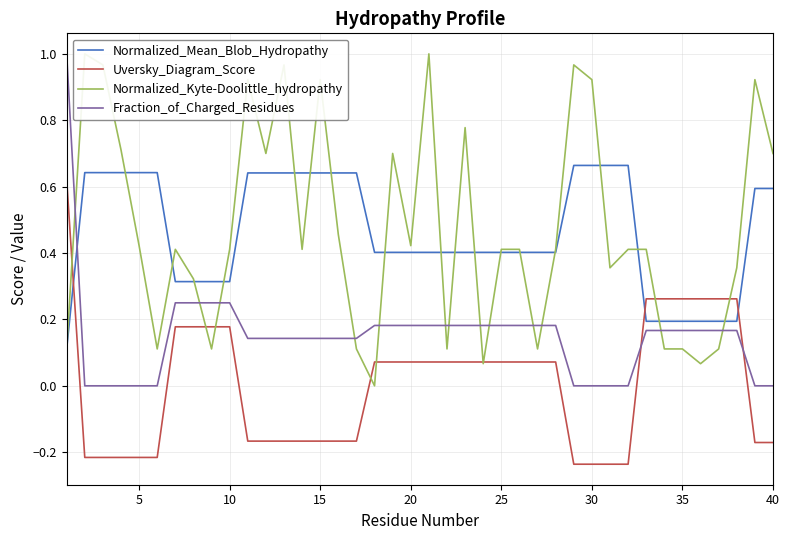

What is the difference between the second highest and minimum values in the Fraction_of_Charged_Residues series?

0.2